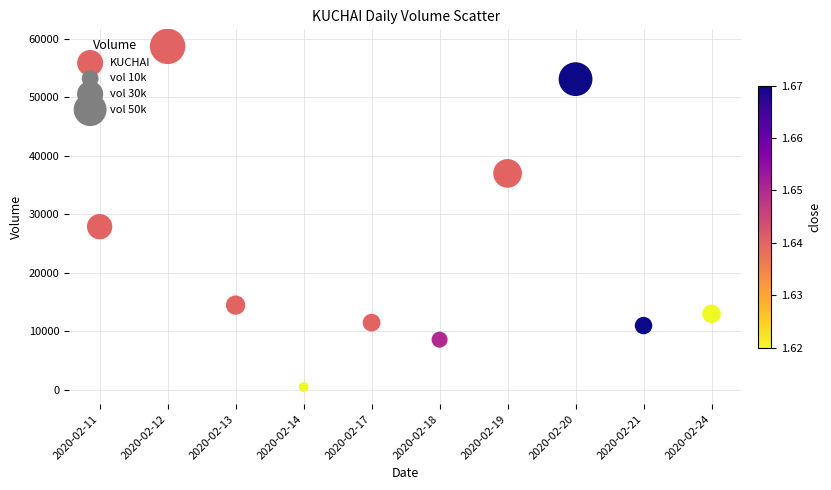

What Y value in the scatter plot is closest to 29600?

27900